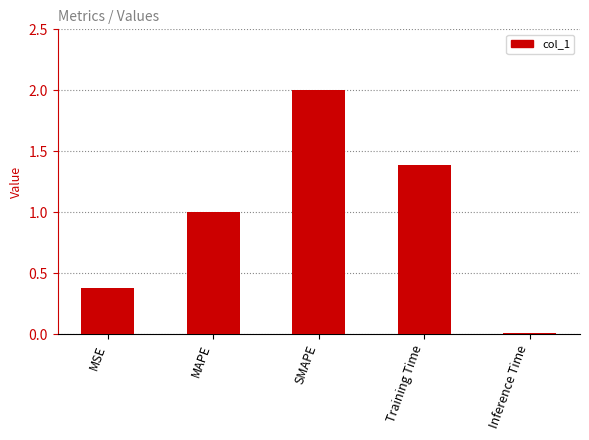

True or false: the data shows 0.4 at MSE.

True